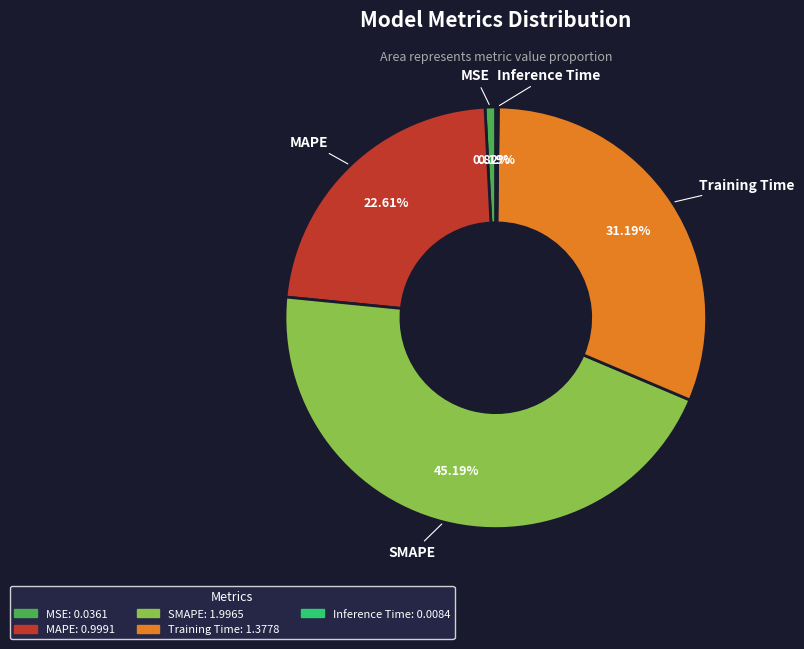

Between MAPE and SMAPE, which is larger?

SMAPE